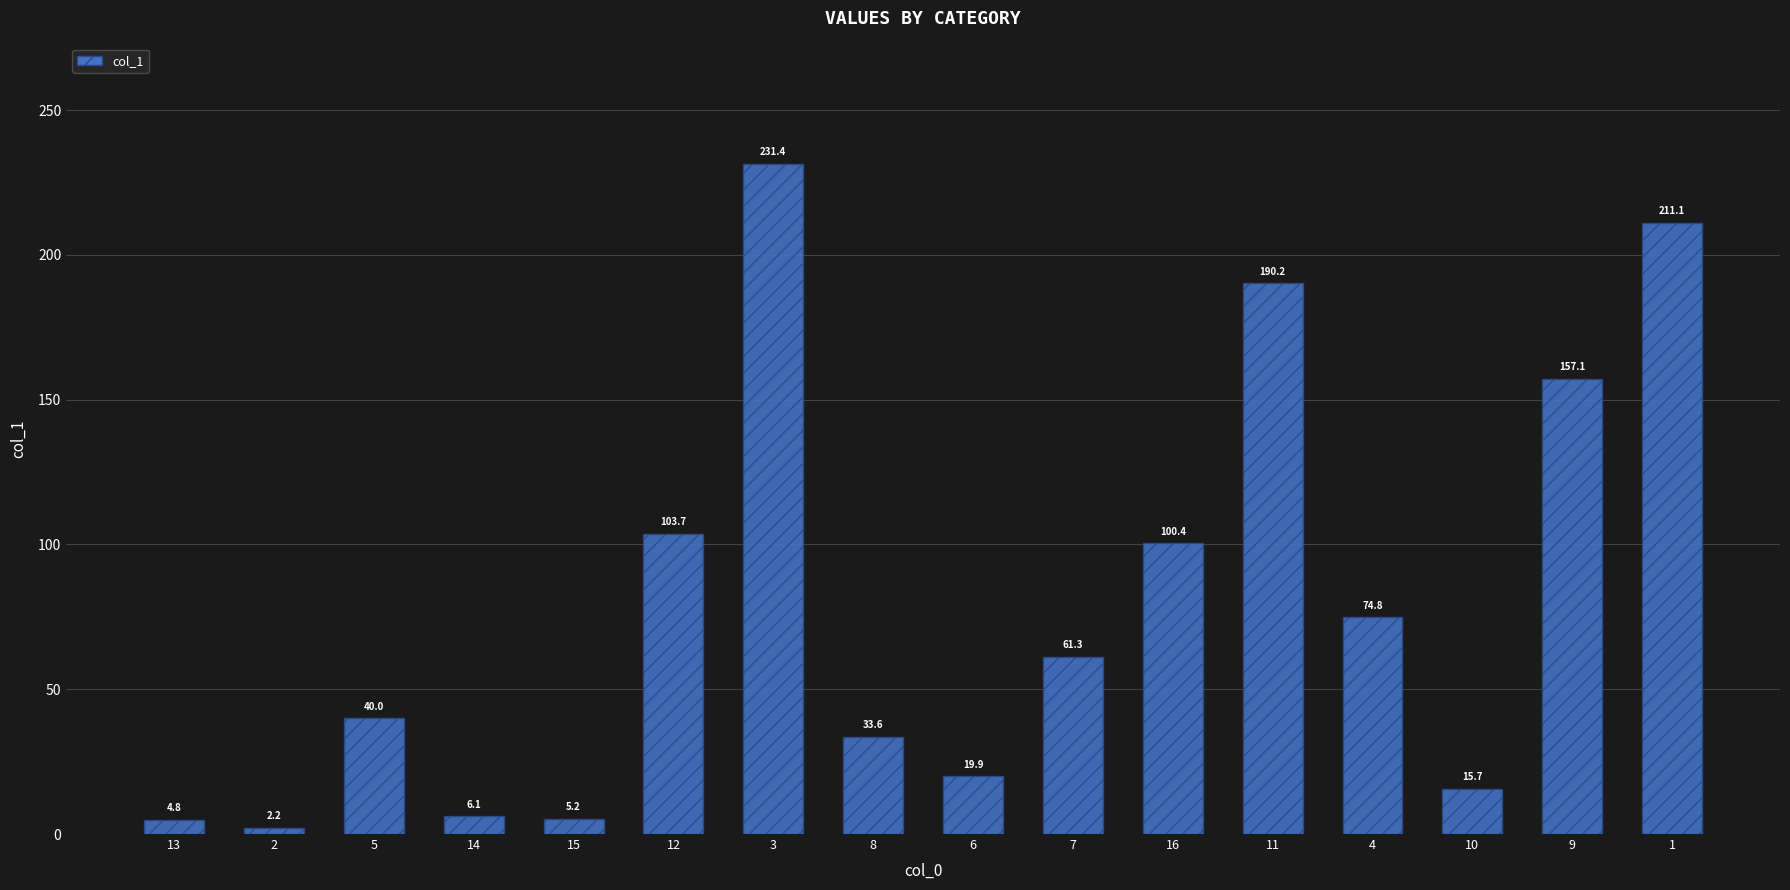

What is the label of the 11th bar from the right?

12